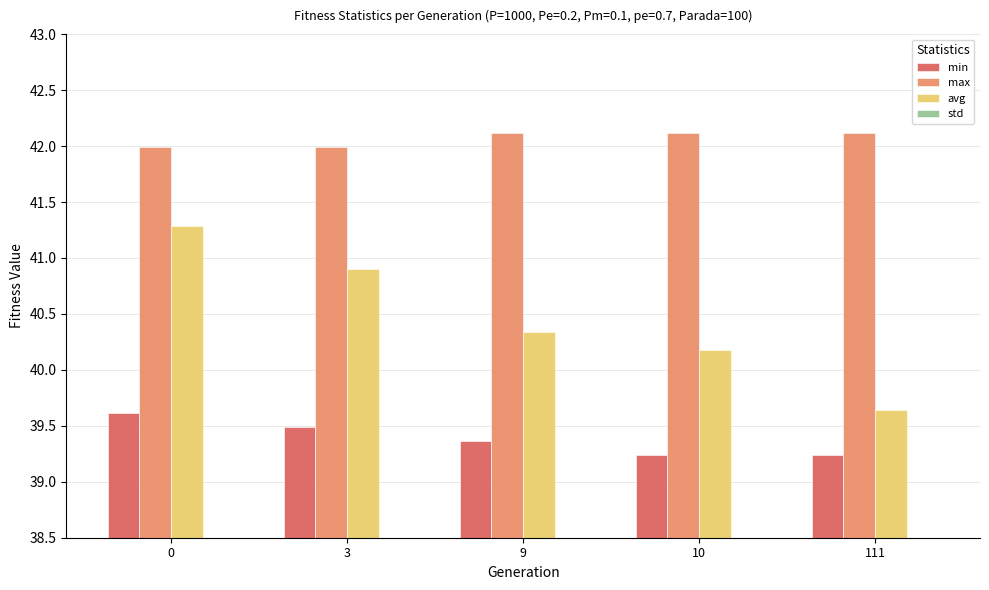

Which has a higher value, 111 or 10?

111